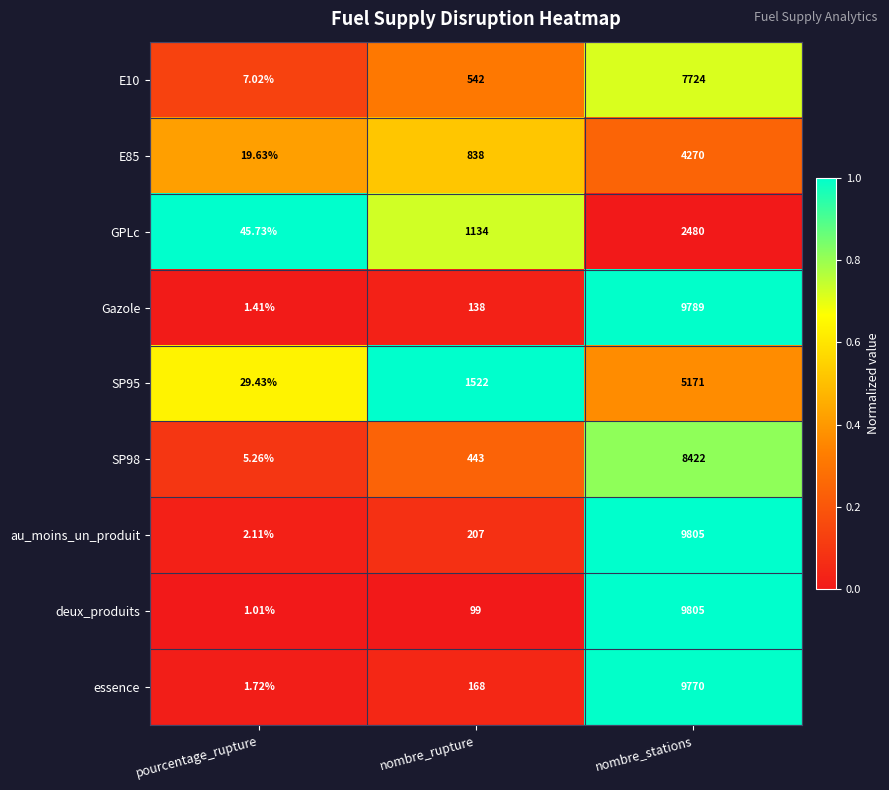

List the labels in order of SP98 value, largest first.

nombre_stations, nombre_rupture, pourcentage_rupture